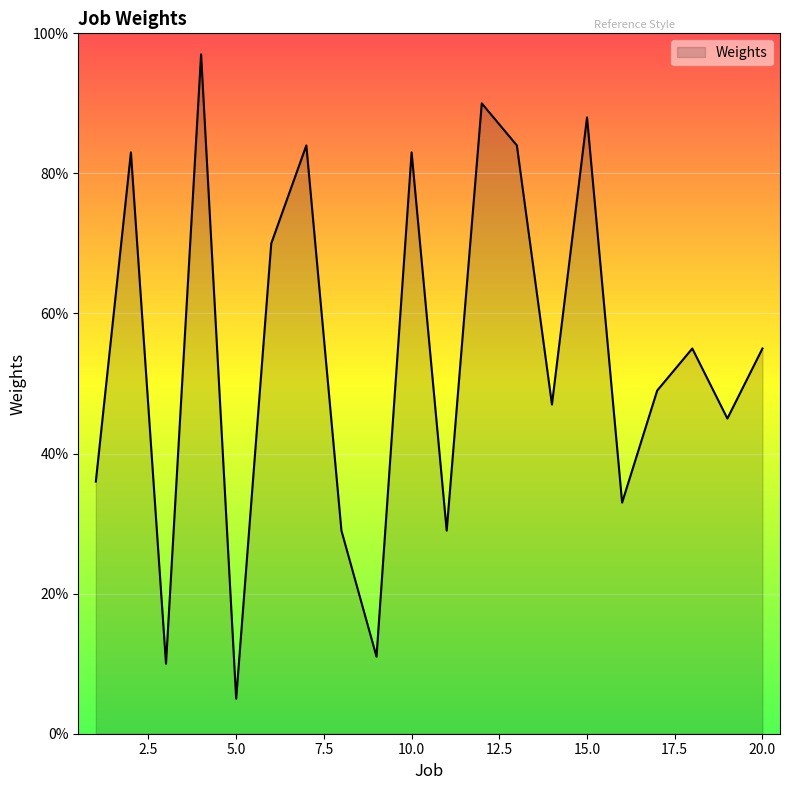

What is the difference between the maximum and minimum values?

92